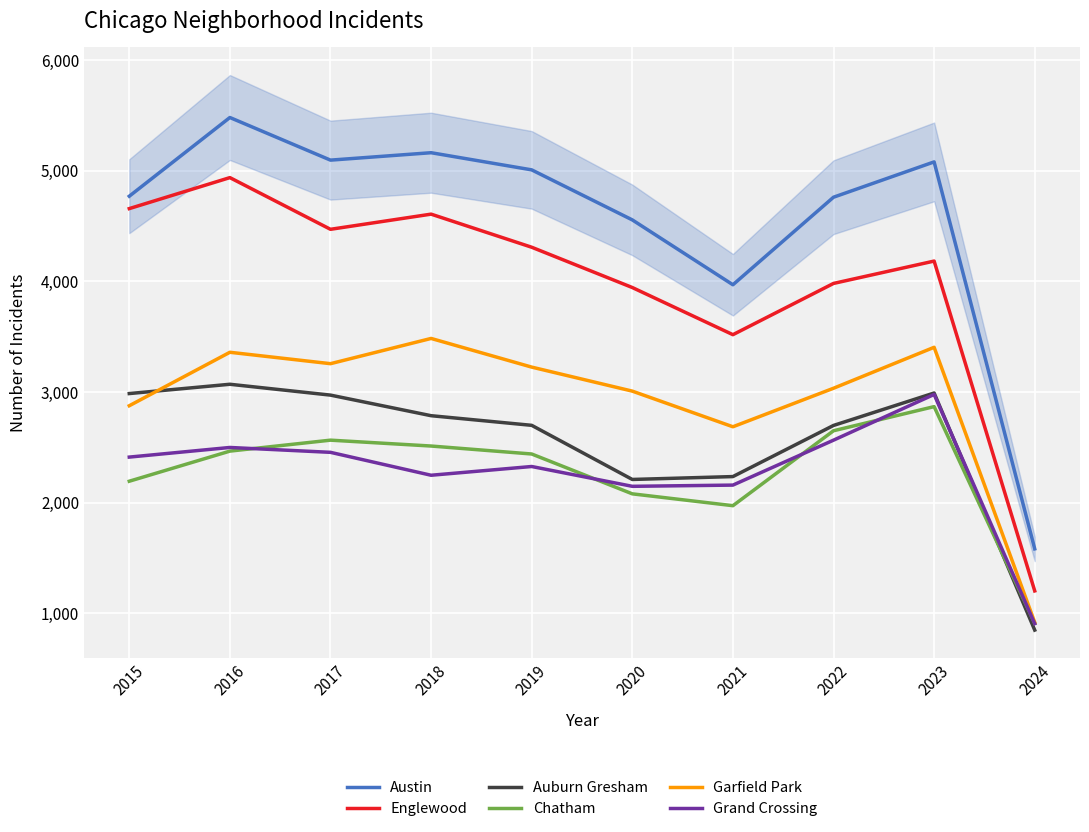

Where does the Auburn Gresham series first go above 2787?

2015